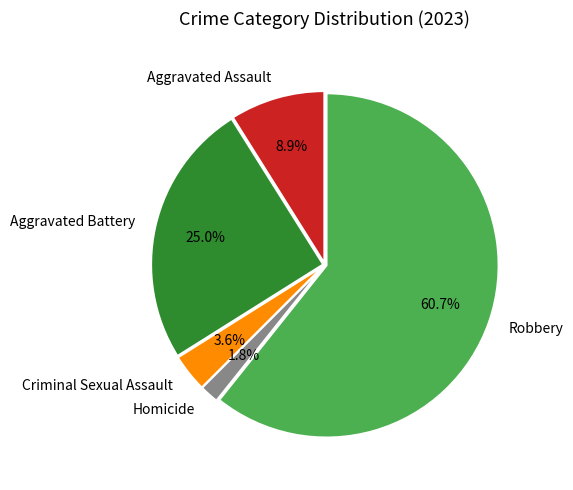

Count the number of slices in the pie.

5